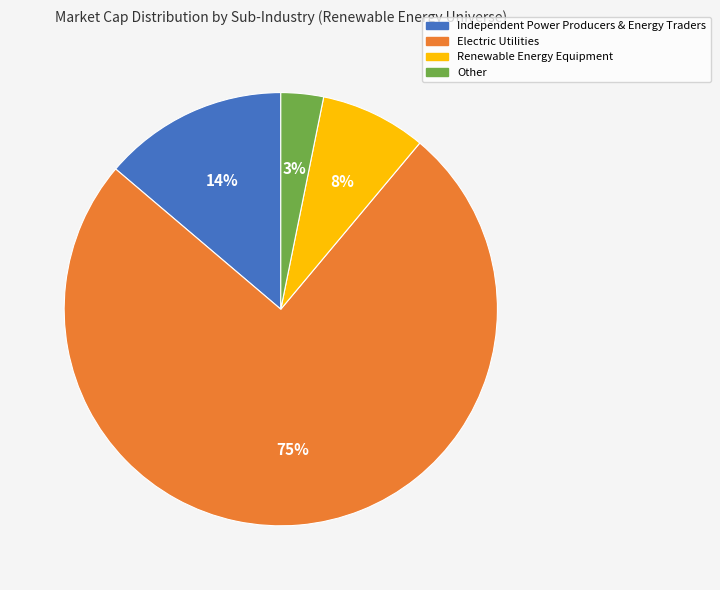

To the nearest percent, what percentage of the pie is Other?

3%